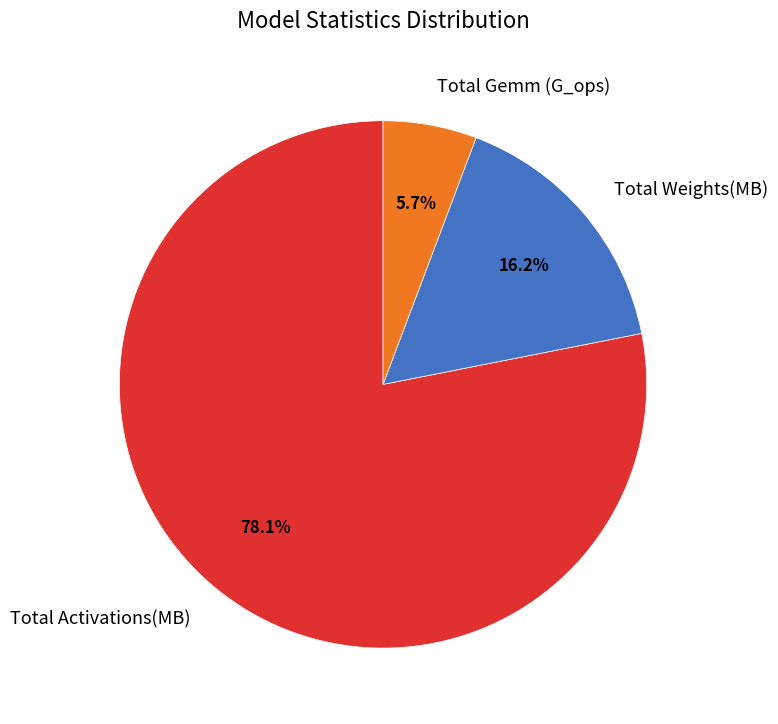

Which has a higher value, Total Weights(MB) or Total Gemm (G_ops)?

Total Weights(MB)